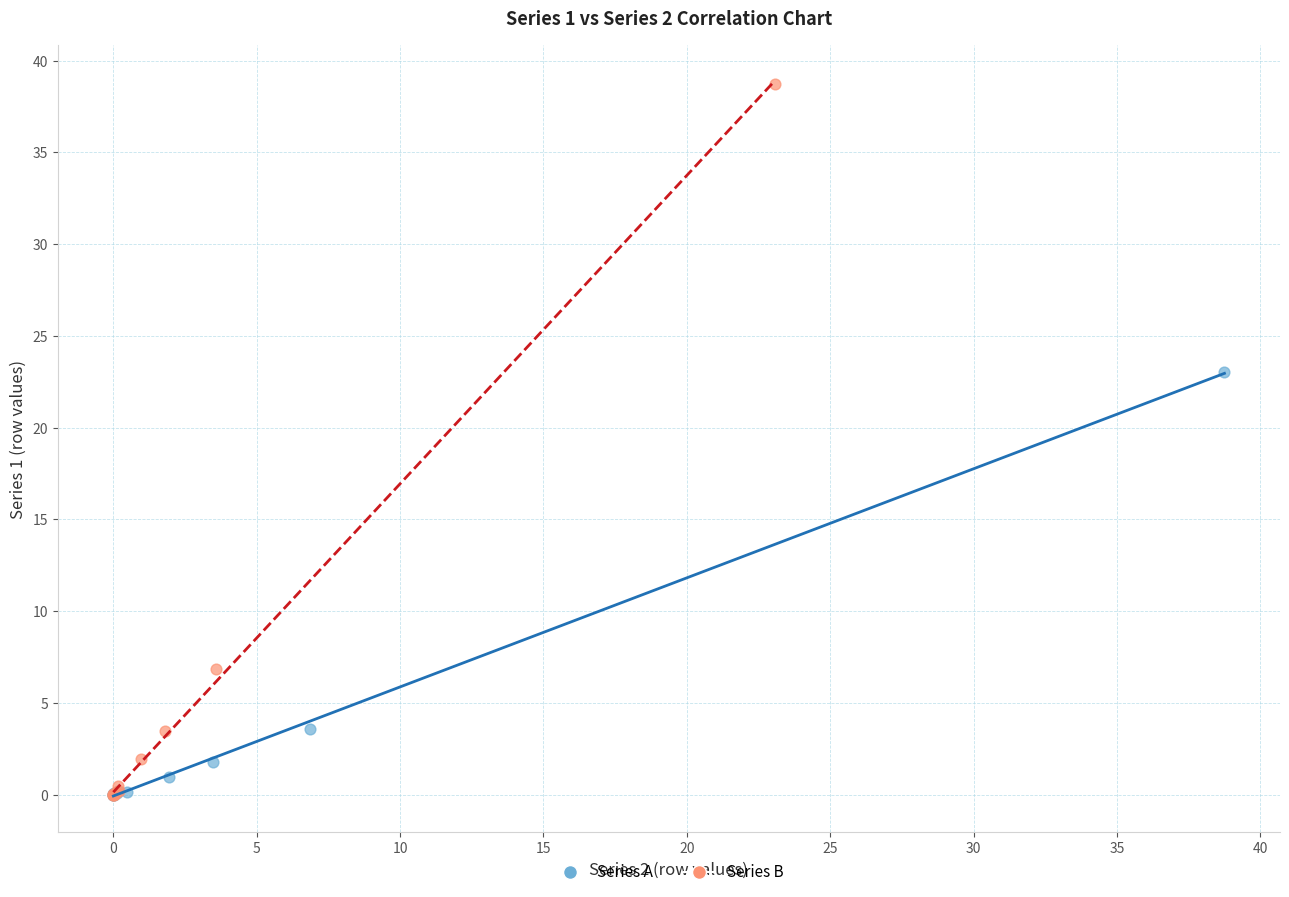

Which series has the widest spread of Y values?

Series B